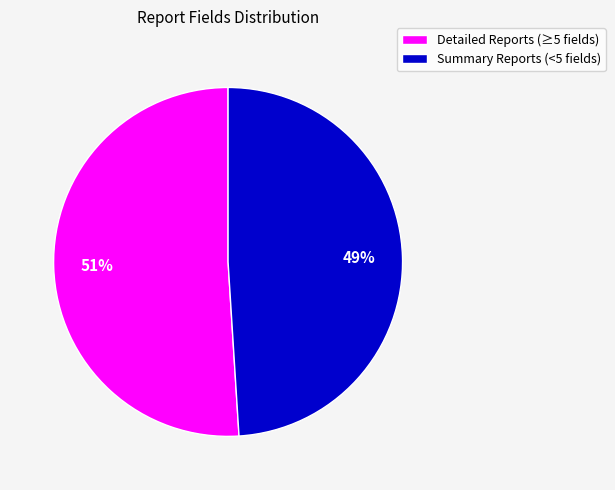

Is there any slice that represents more than half of the pie?

Yes